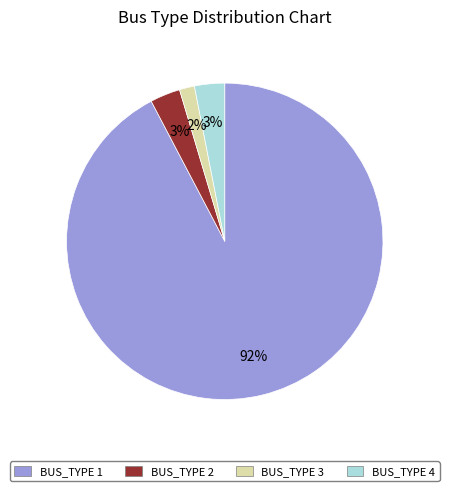

To the nearest percent, what portion does BUS_TYPE 2 represent?

3%